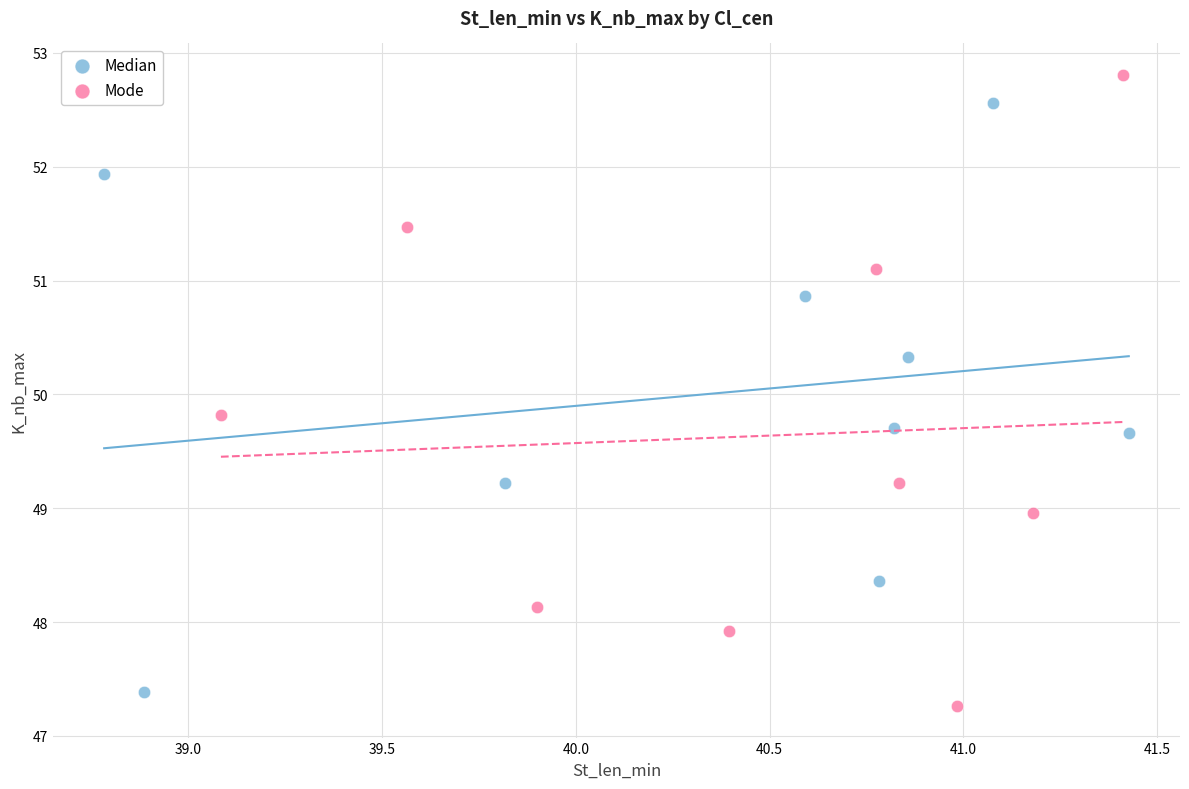

Which series contains the highest Y value?

Mode